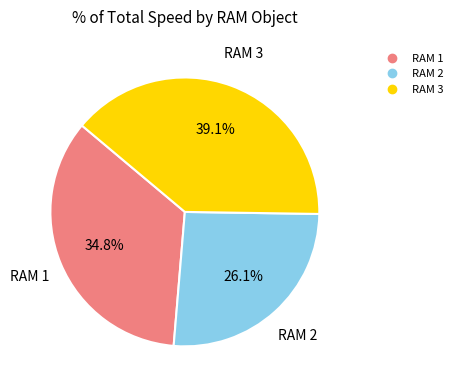

What is the total percentage of RAM 2 and RAM 3?

65.2%